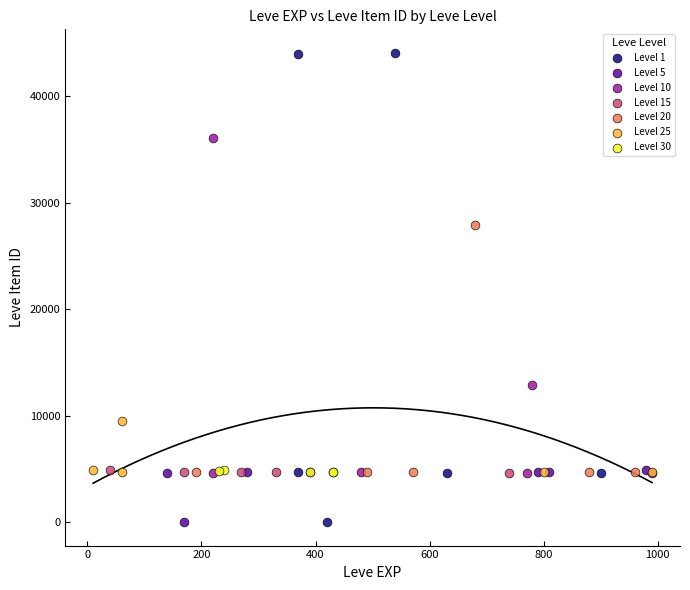

Which series has the widest spread of Y values?

Level 1